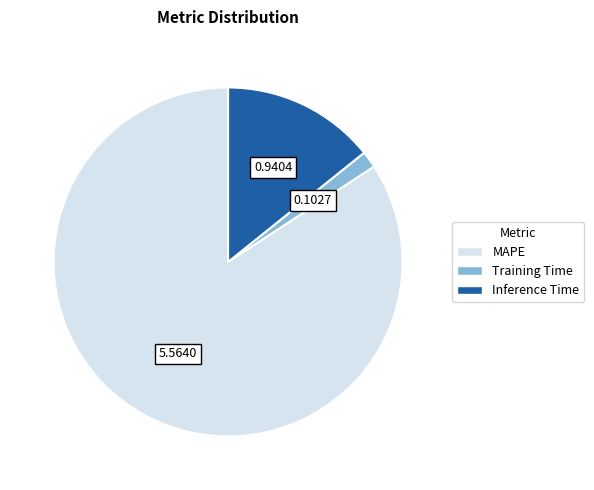

Is it true that Training Time is 10% of the pie?

False